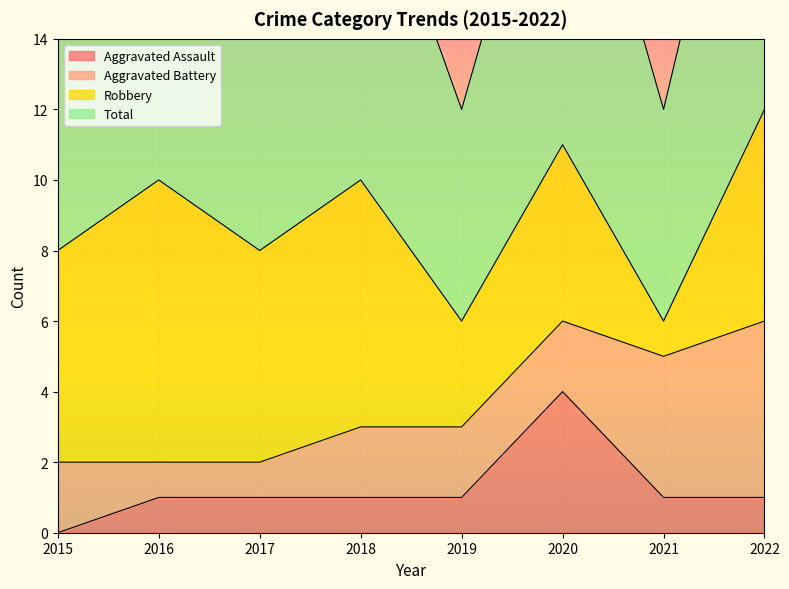

At which category does the chart reach its peak across all series?

2022